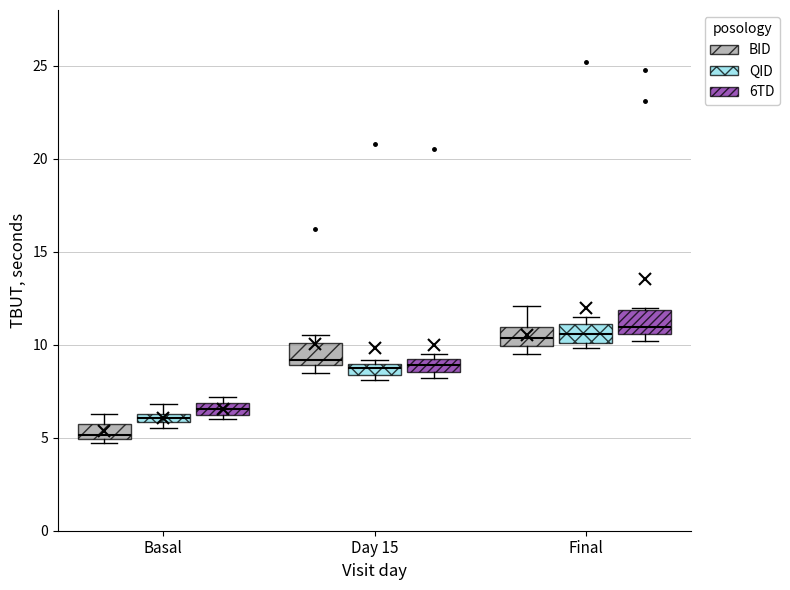

Which box's median line is the lowest?

Basal (BID)